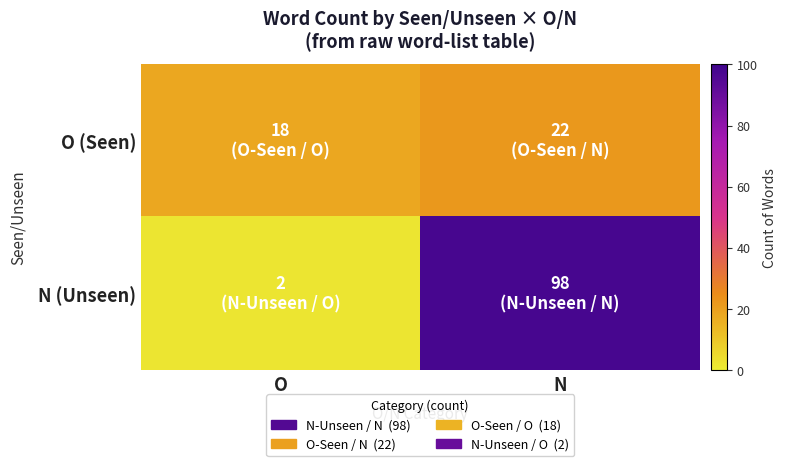

What is the total value across all series at O?

20